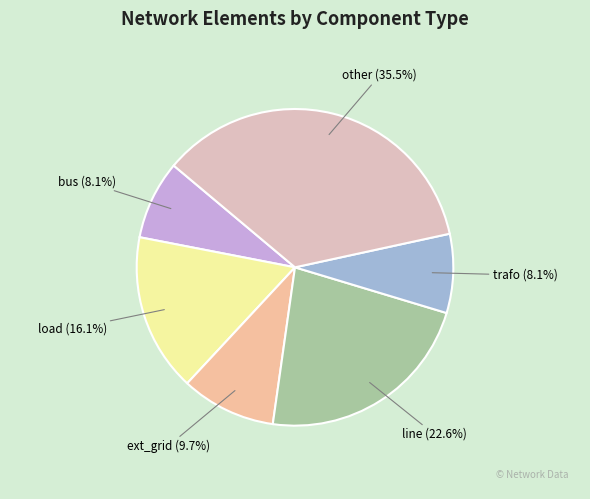

To the nearest percent, what is the difference between the largest and smallest slice percentages?

27%